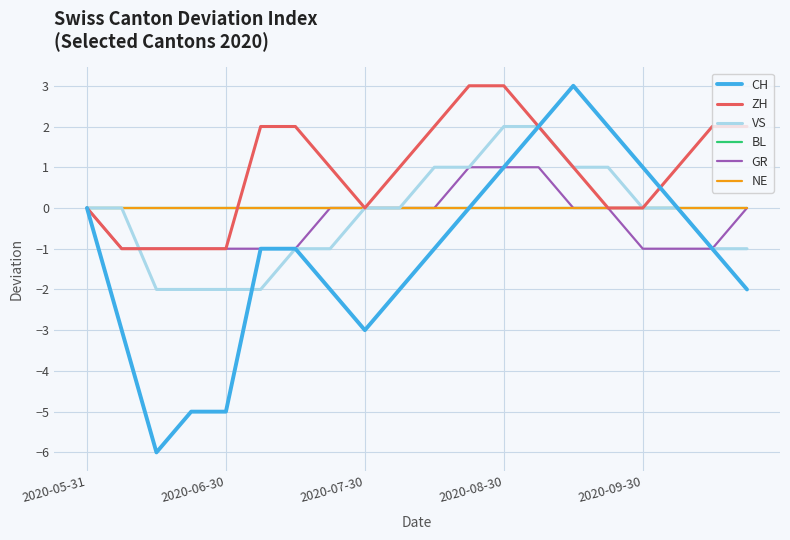

Does the chart display data point markers on the line(s)?

No